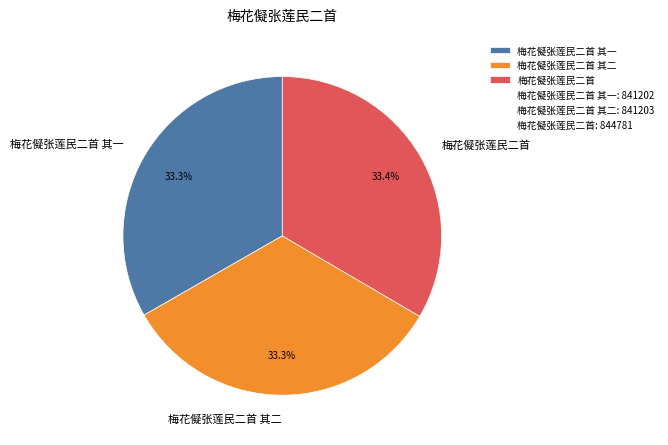

To the nearest percent, what is the average slice percentage?

33%